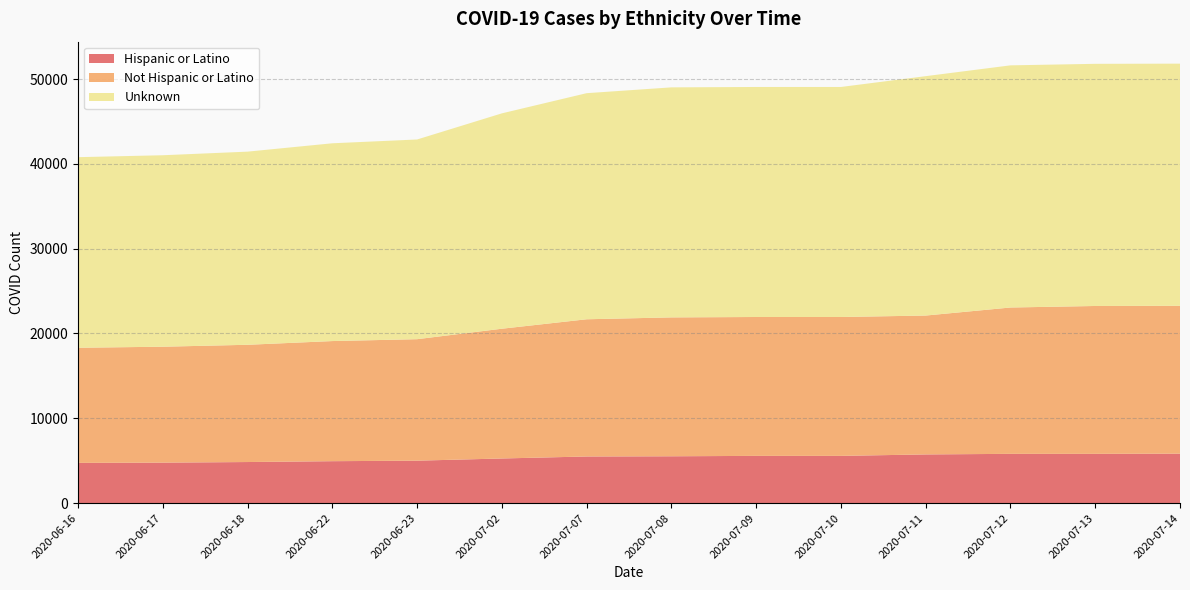

Reading right to left, transcribe all the data shown in this chart.

Hispanic or Latino: 2020-07-14=5827	2020-07-13=5805	2020-07-12=5805	2020-07-11=5737	2020-07-10=5566	2020-07-09=5566	2020-07-08=5519	2020-07-07=5494	2020-07-02=5259	2020-06-23=5001	2020-06-22=4940	2020-06-18=4840	2020-06-17=4769	2020-06-16=4740
Not Hispanic or Latino: 2020-07-14=17435	2020-07-13=17435	2020-07-12=17255	2020-07-11=16375	2020-07-10=16375	2020-07-09=16375	2020-07-08=16375	2020-07-07=16179	2020-07-02=15300	2020-06-23=14324	2020-06-22=14164	2020-06-18=13825	2020-06-17=13668	2020-06-16=13575
Unknown: 2020-07-14=28552	2020-07-13=28552	2020-07-12=28552	2020-07-11=28226	2020-07-10=27122	2020-07-09=27122	2020-07-08=27122	2020-07-07=26658	2020-07-02=25393	2020-06-23=23546	2020-06-22=23319	2020-06-18=22773	2020-06-17=22576	2020-06-16=22471